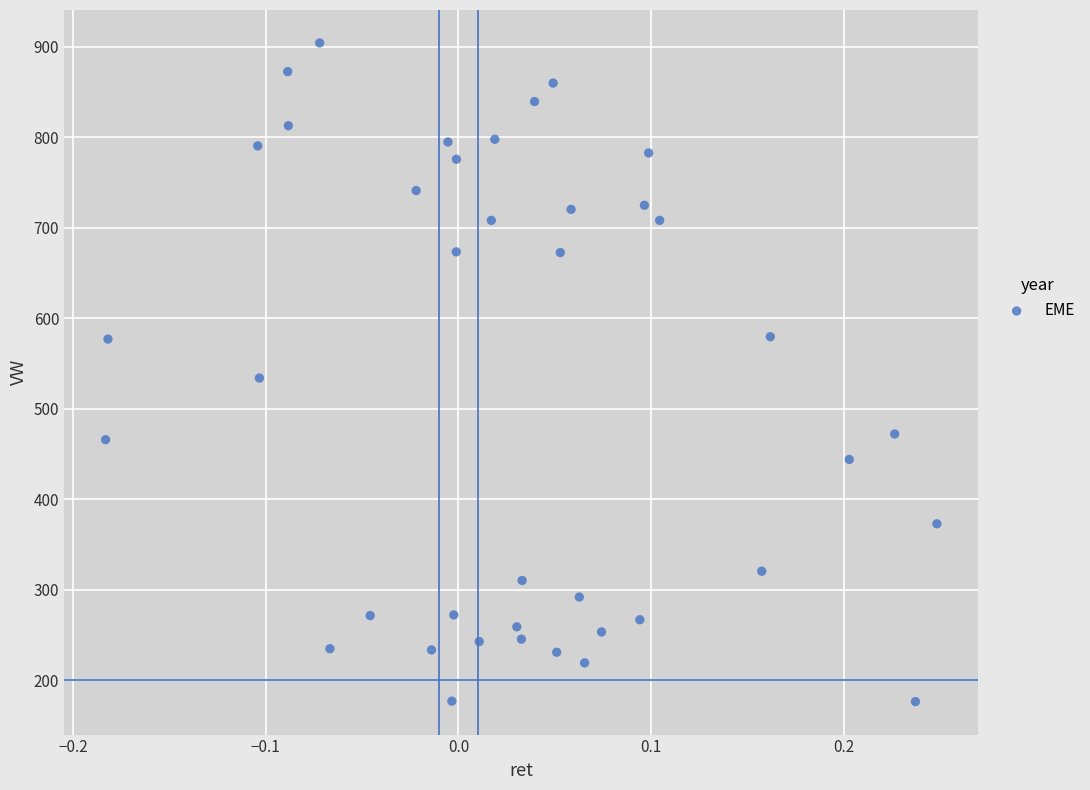

What is the range of Y values (max minus min)?

727.9